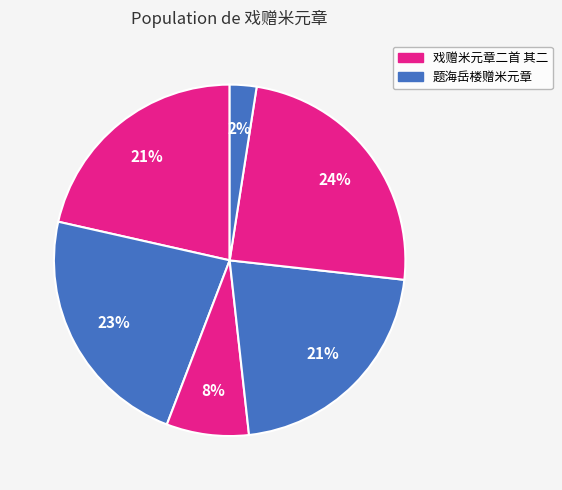

How many slices are in this pie chart?

6